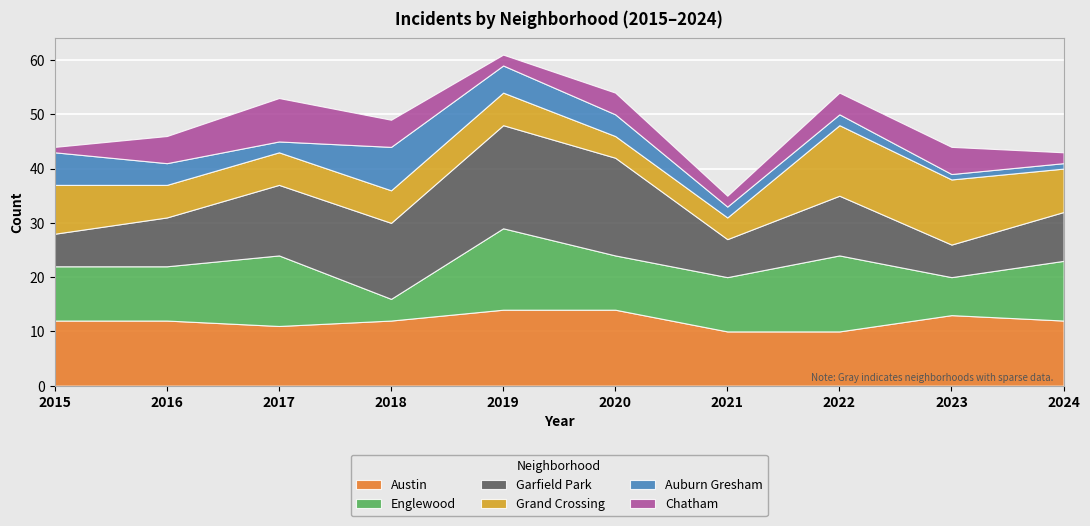

How many values in the Grand Crossing series exceed 6?

4